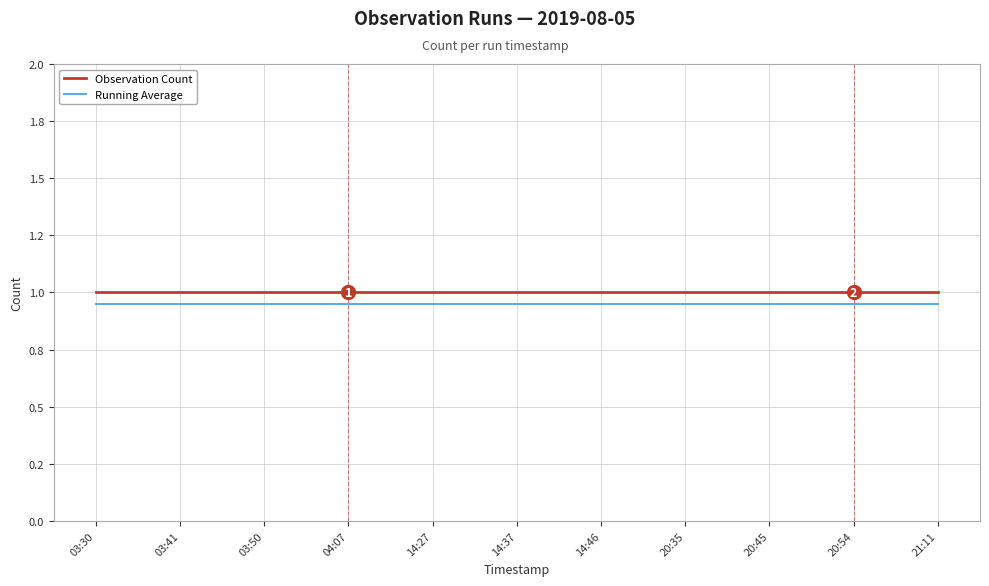

What are all the series names shown in the legend?

Observation Count, Running Average